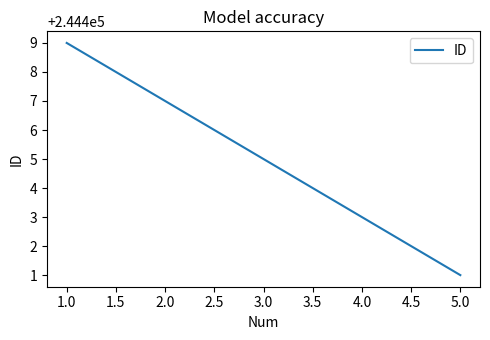

How many distinct data groups are displayed?

1